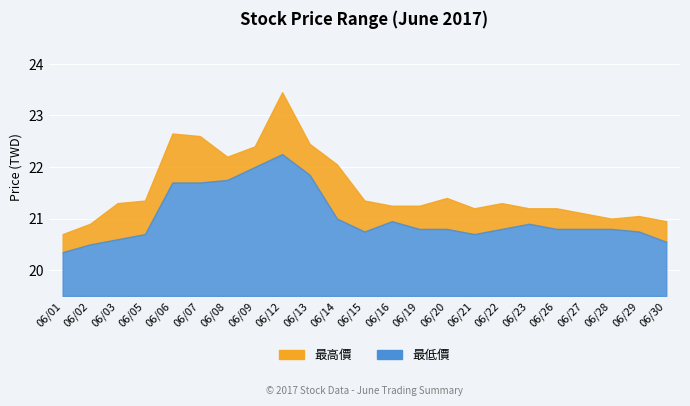

Where is the first local minimum for 最低價?

06/15